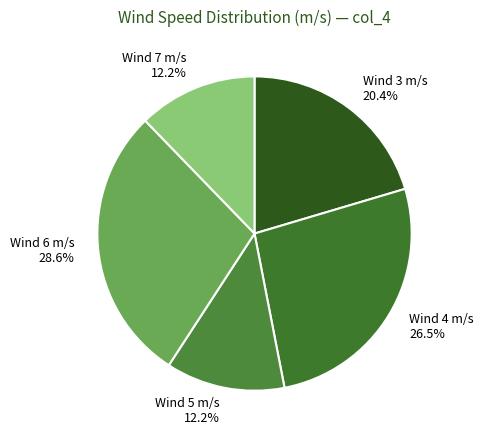

Is there any slice that represents more than half of the pie?

No